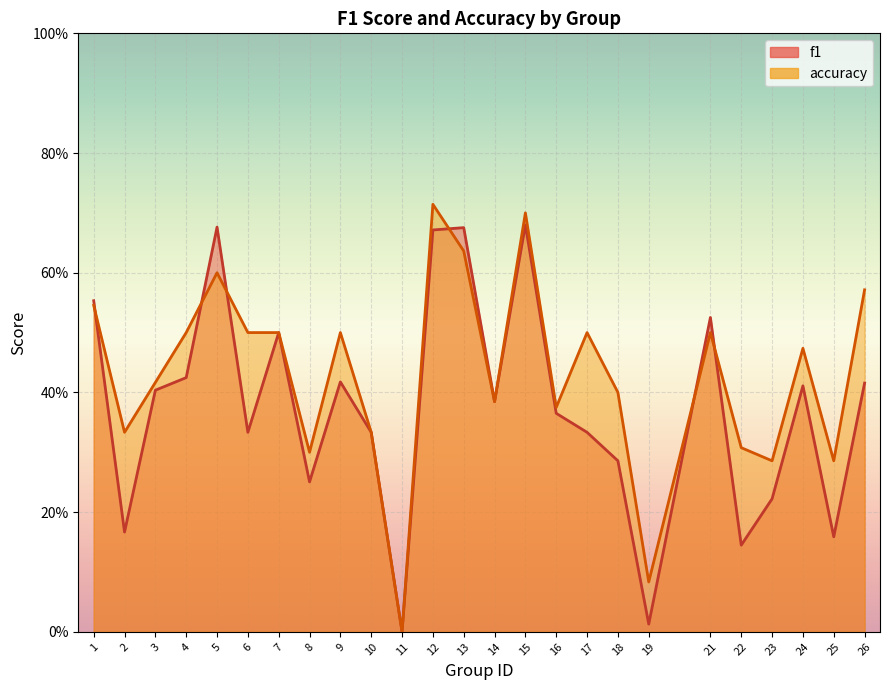

Reading left to right, list all the values displayed in this chart.

f1: 0.6	0.2	0.4	0.4	0.7	0.3	0.5	0.3	0.4	0.3	0.0	0.7	0.7	0.4	0.7	0.4	0.3	0.3	0.0	0.5	0.1	0.2	0.4	0.2	0.4
accuracy: 0.5	0.3	0.4	0.5	0.6	0.5	0.5	0.3	0.5	0.3	0.0	0.7	0.6	0.4	0.7	0.4	0.5	0.4	0.1	0.5	0.3	0.3	0.5	0.3	0.6